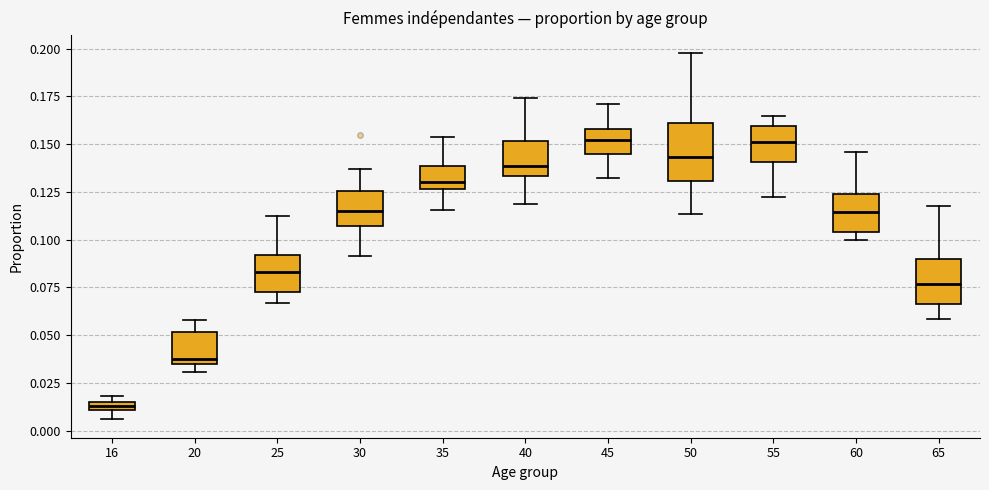

Where does the lower whisker of the box at x = 30 end on the y-axis? The values are not printed on the chart, so give them approximately, as read against the axis.

0.090